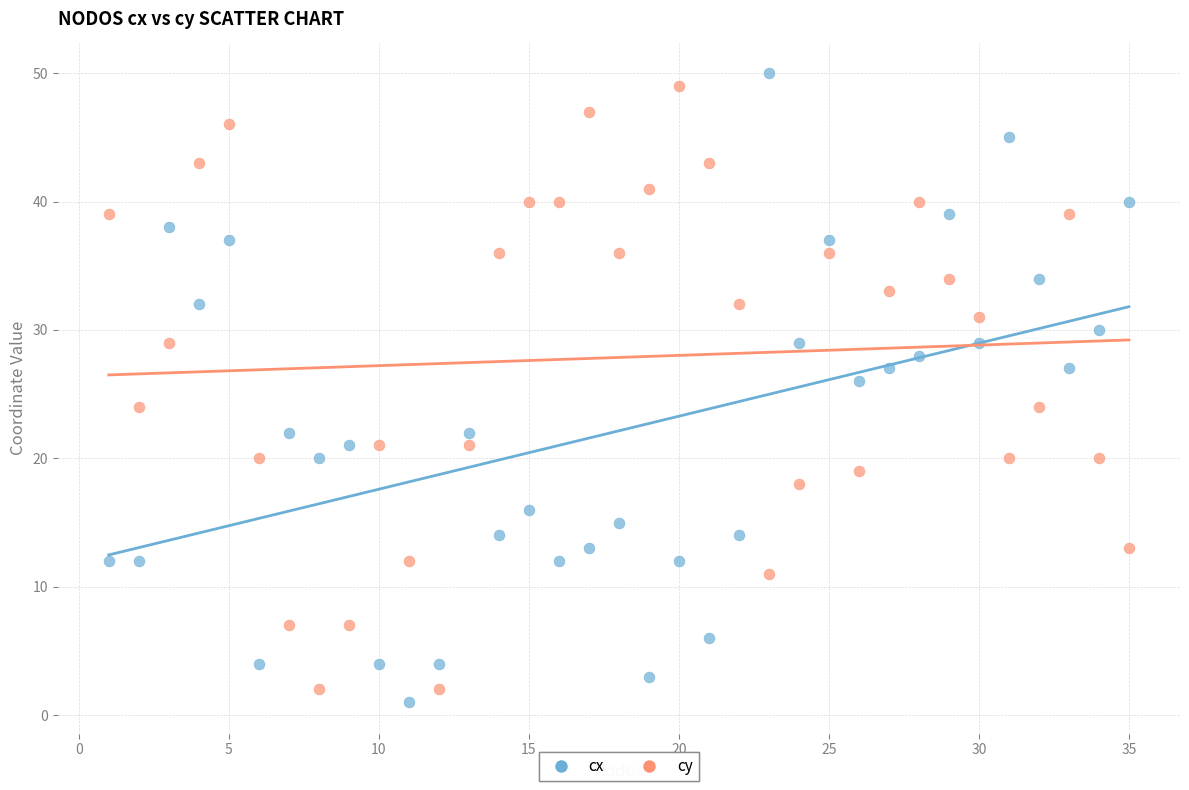

Which series reaches the maximum Y coordinate?

cx